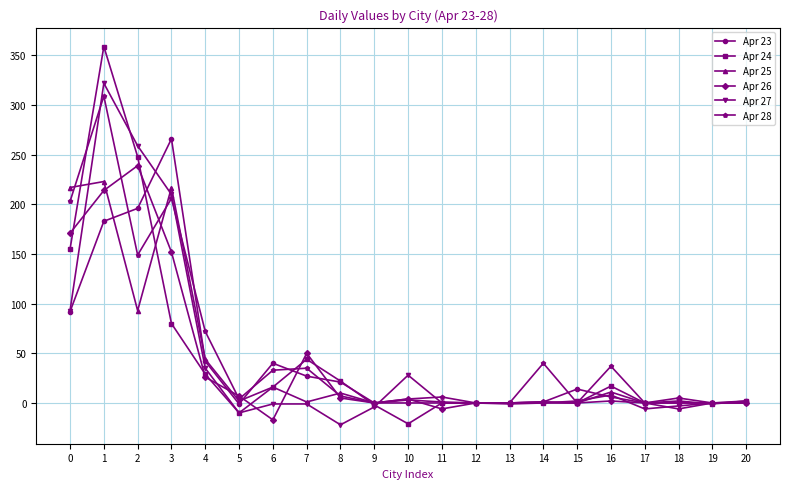

What is the difference between the Apr 28 values at 17 and 0?

203